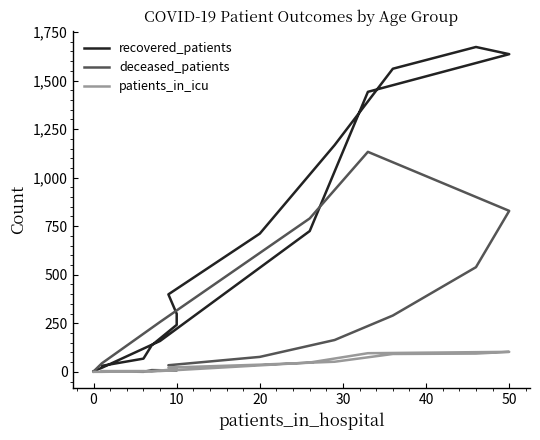

Is the value of recovered_patients at 8 greater than the value of deceased_patients at 15?

Yes